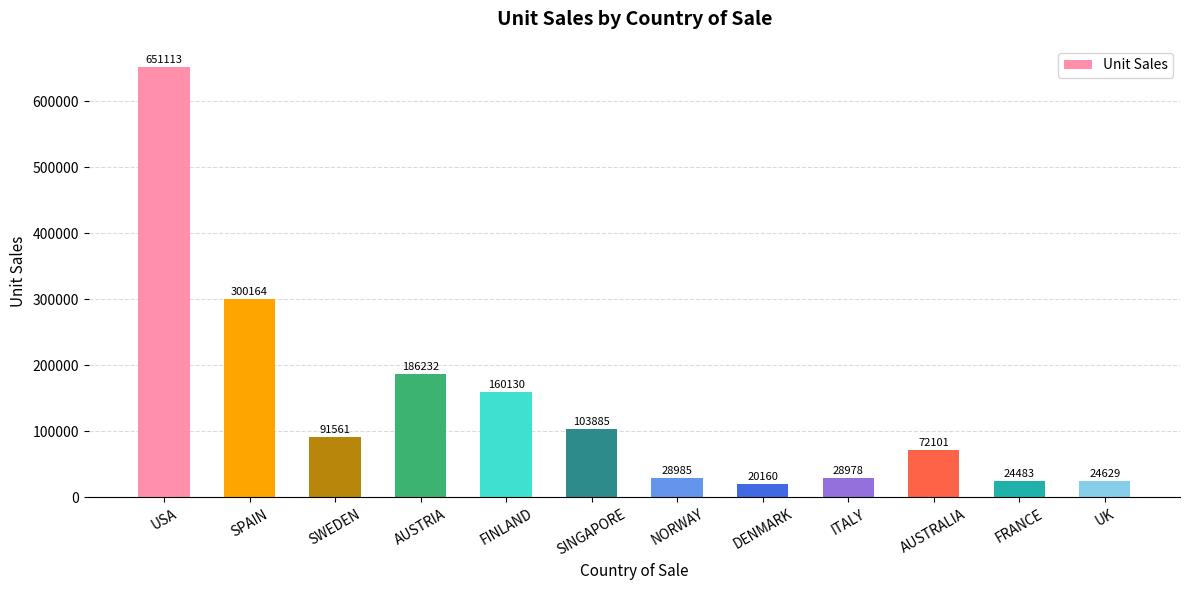

Are the bars grouped side by side (vs. stacked)?

No